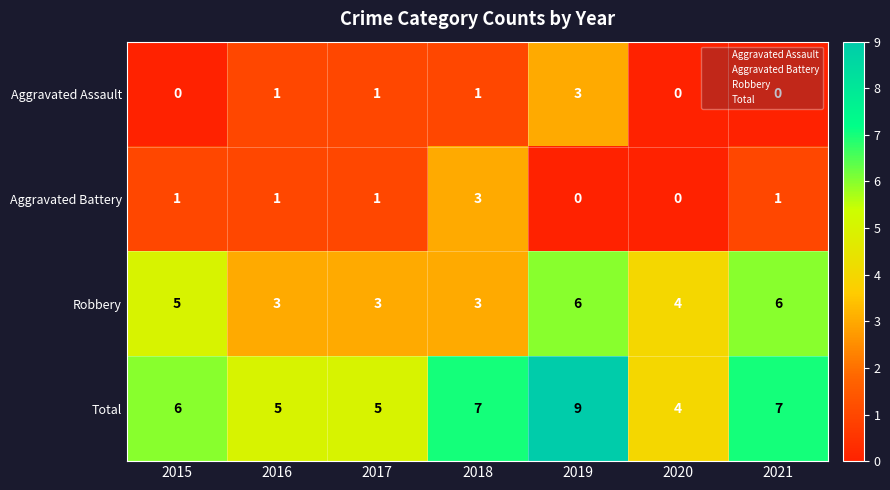

Is it true that Aggravated Assault equals 0 at 2020?

True